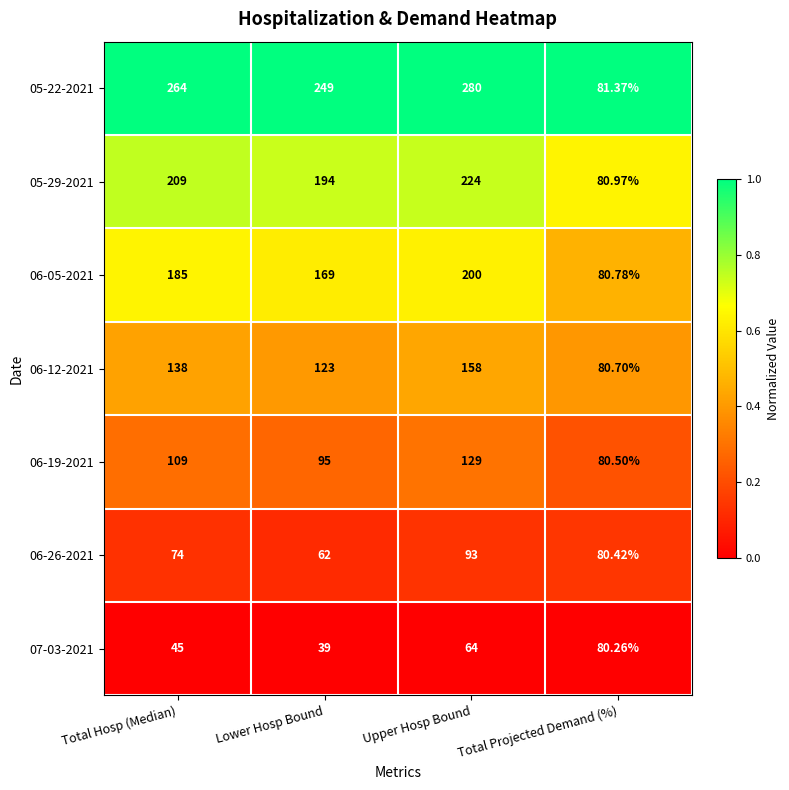

Which series has the largest range (max minus min)?

05-22-2021